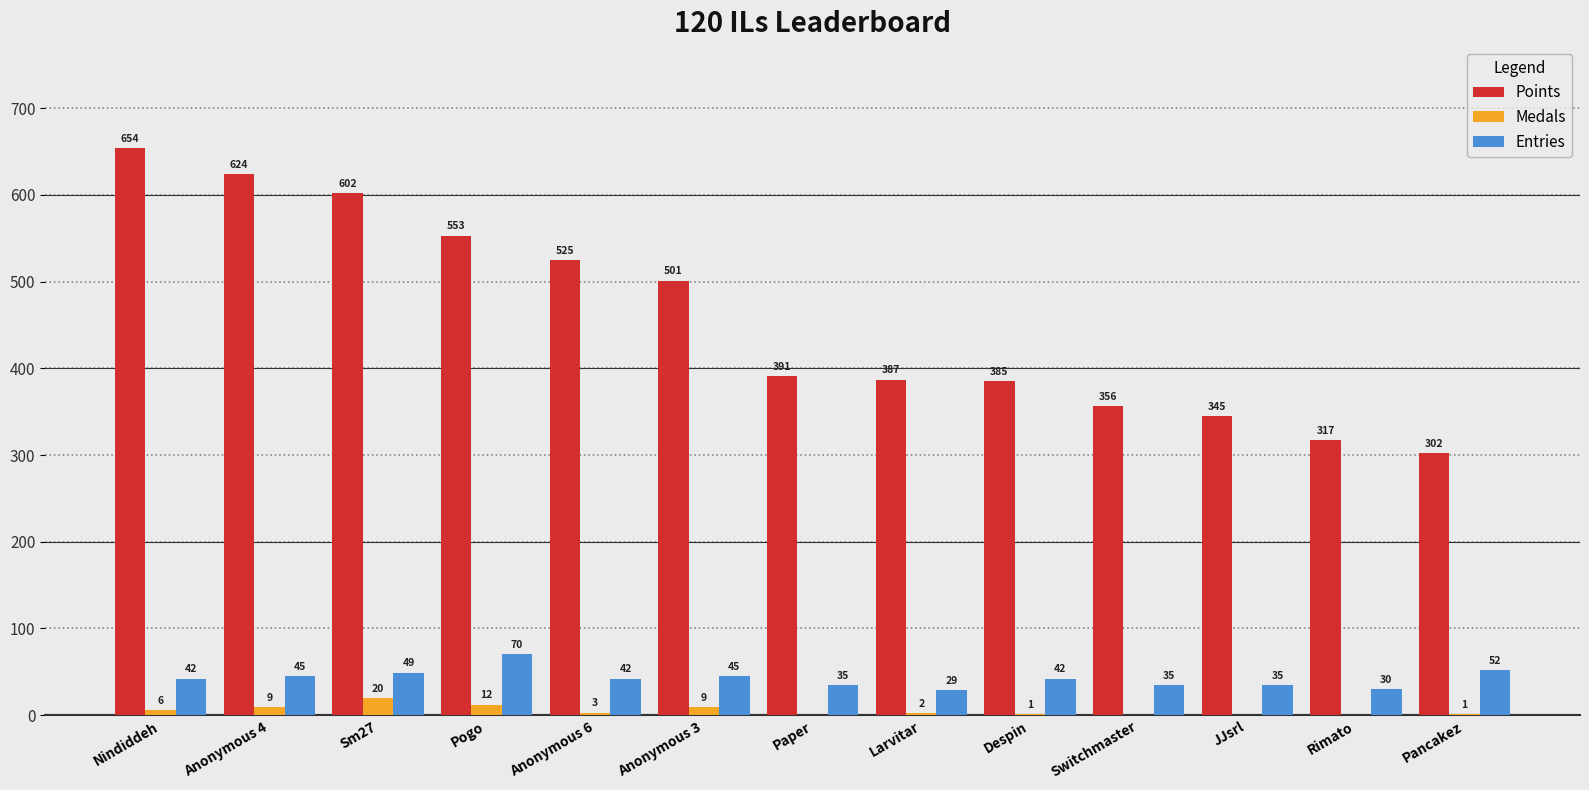

Which category has the highest value in the Entries series?

Pogo